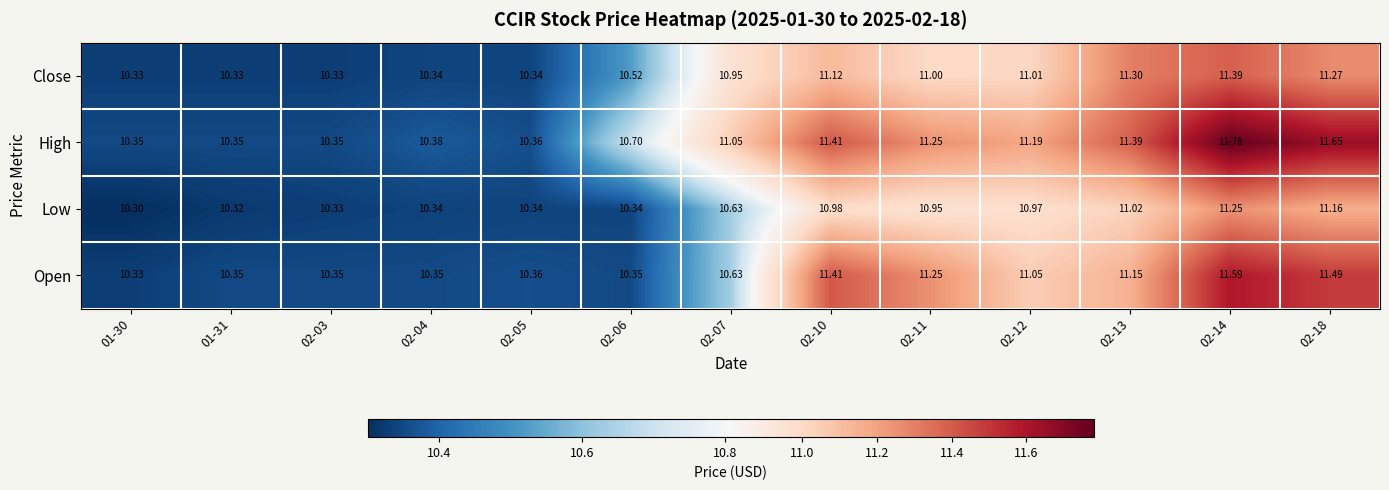

Between 02-03 and 02-14, which series saw the biggest shift?

High